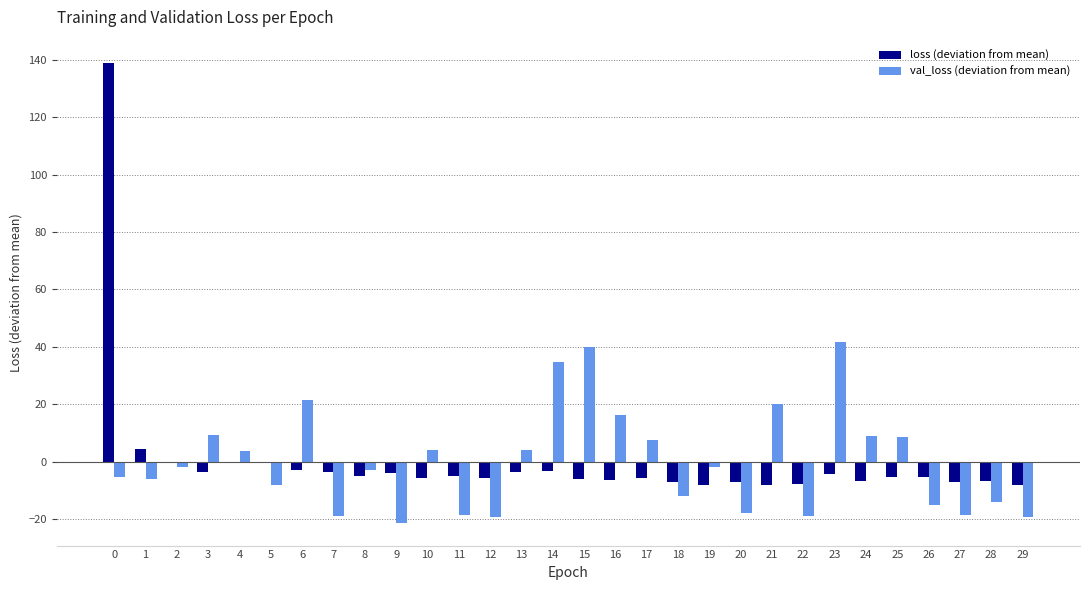

What is the total value across all series at 10?

-1.9